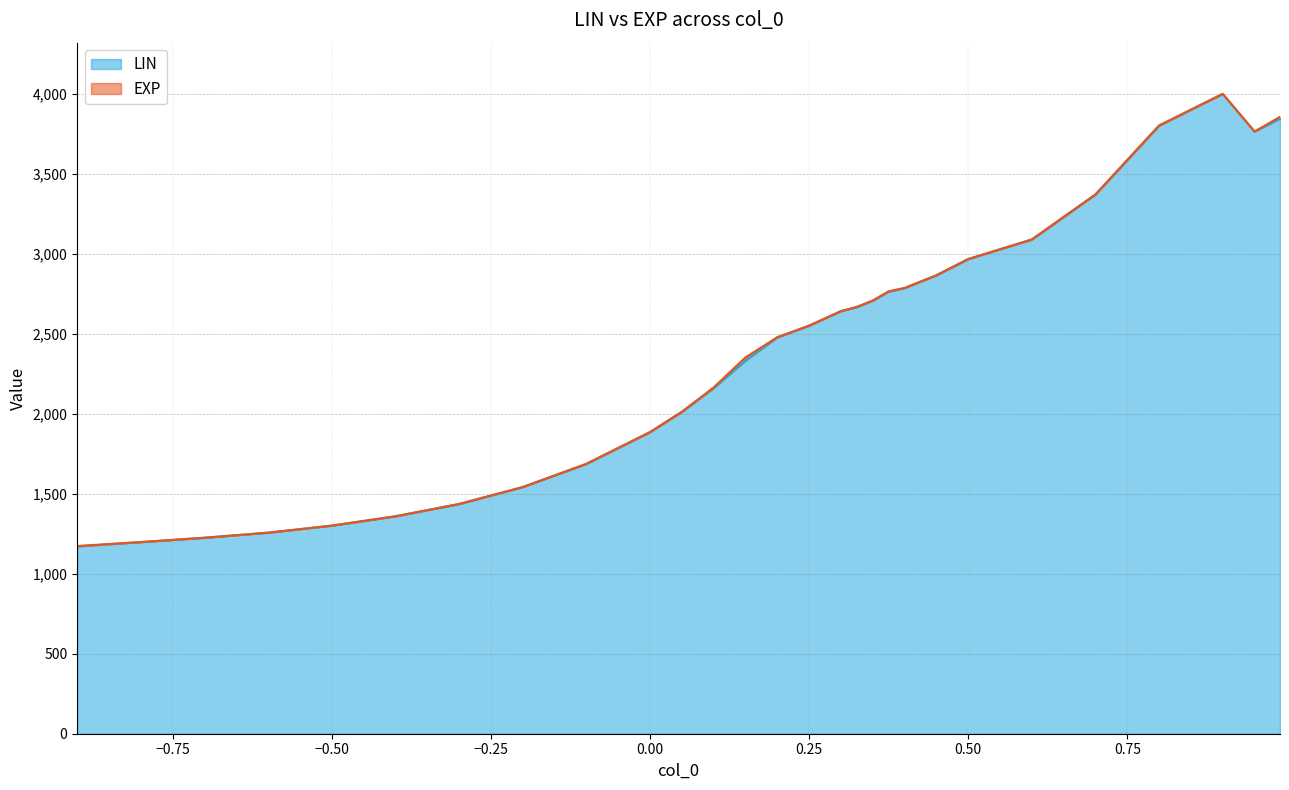

True or false: EXP and LIN cross at least once.

False